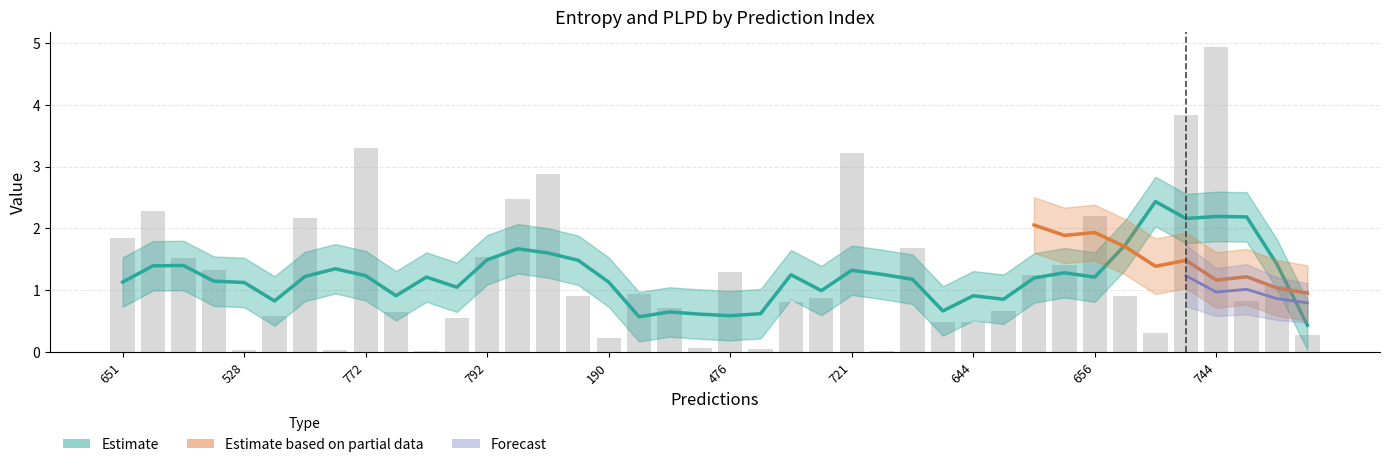

What is the sum of all values?

50.6